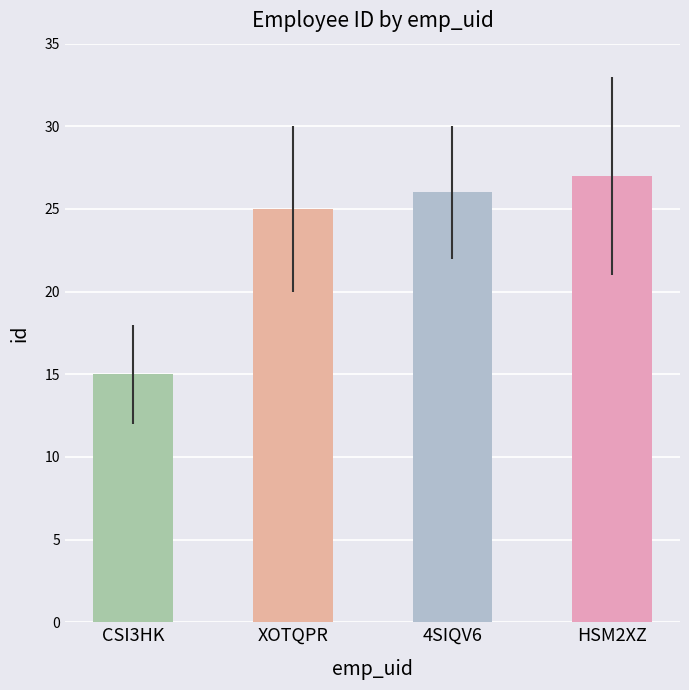

How many categories are shown in the chart?

4